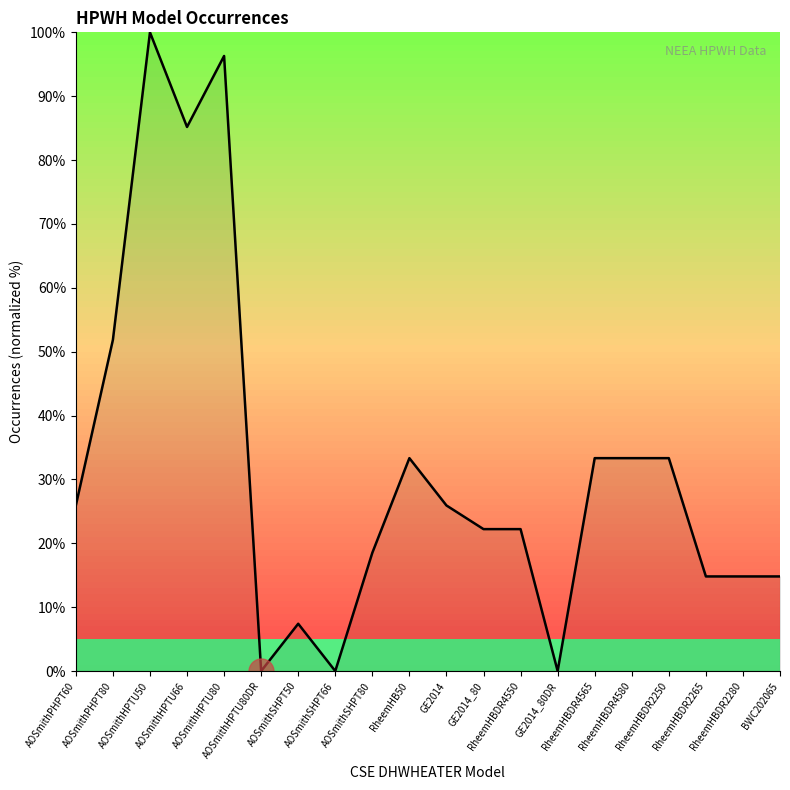

What is the greatest value displayed?

100.0